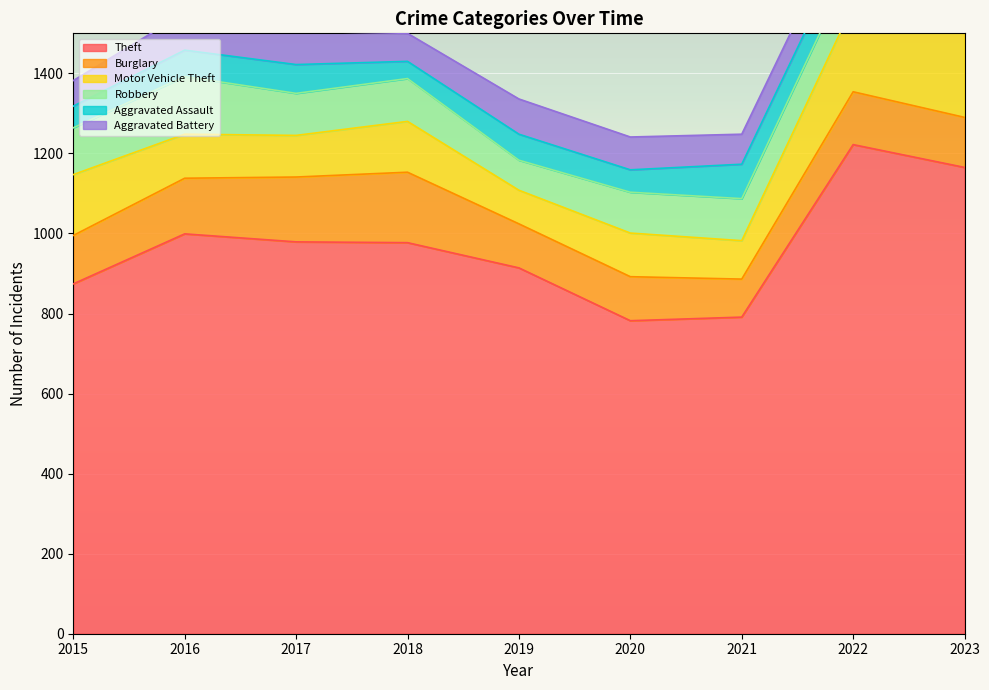

What is the difference between the second highest and second lowest values in the Motor Vehicle Theft series?

120